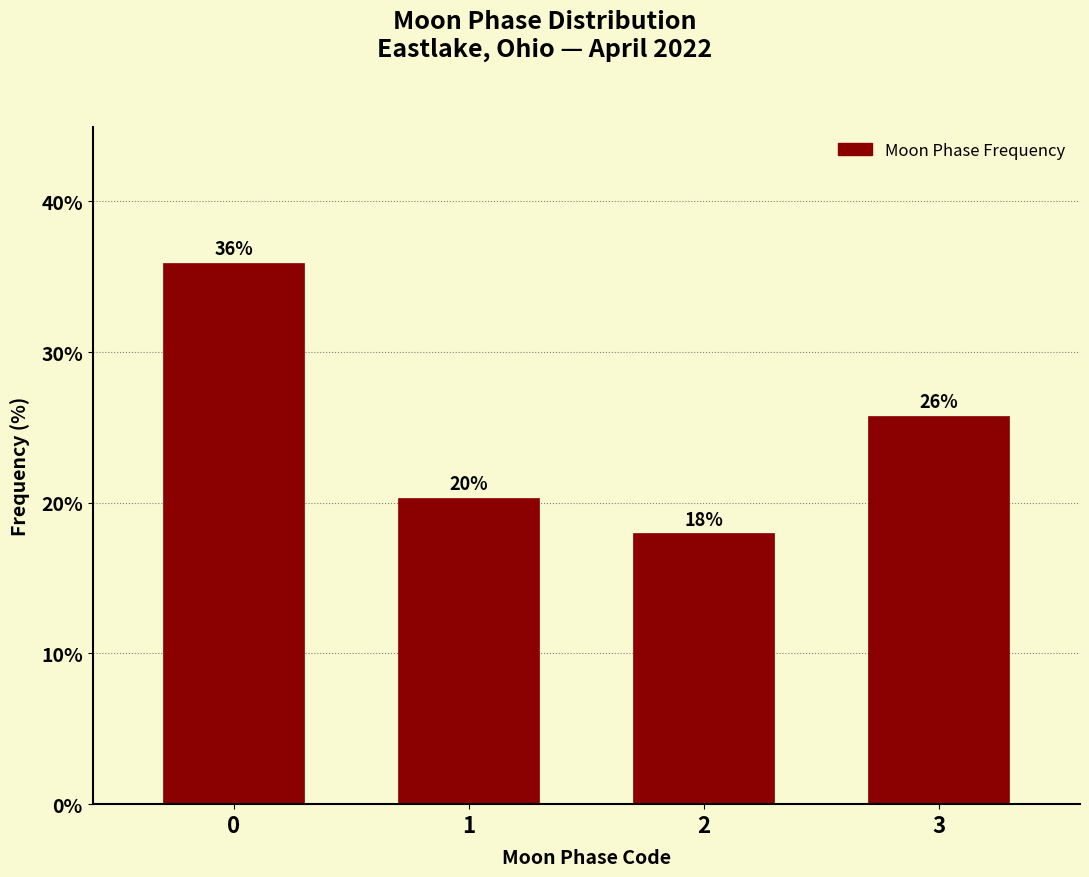

What is the value of the 3rd bar from the left?

18.0